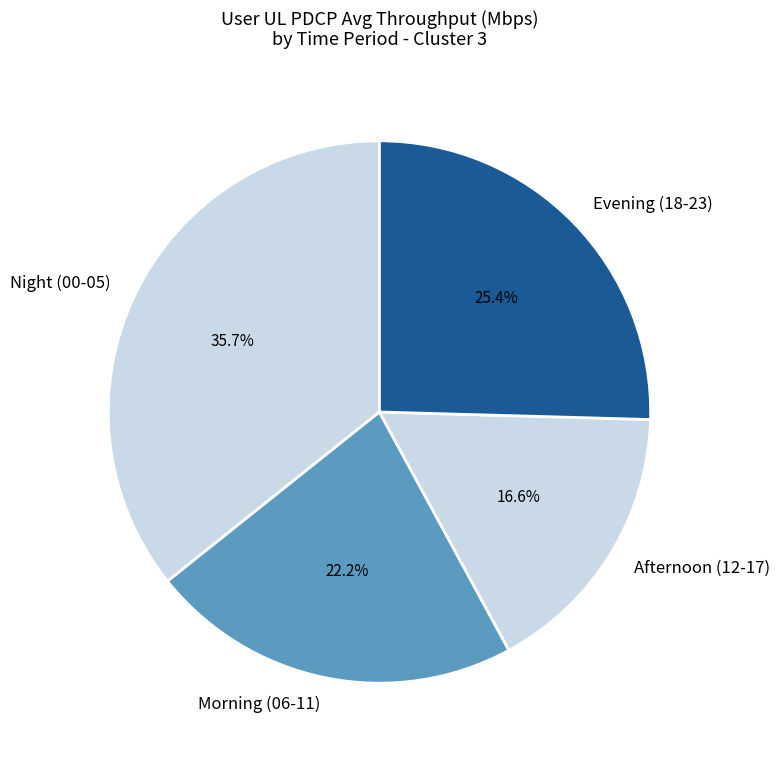

Combined, do Afternoon (12-17) and Evening (18-23) account for over 50%?

No